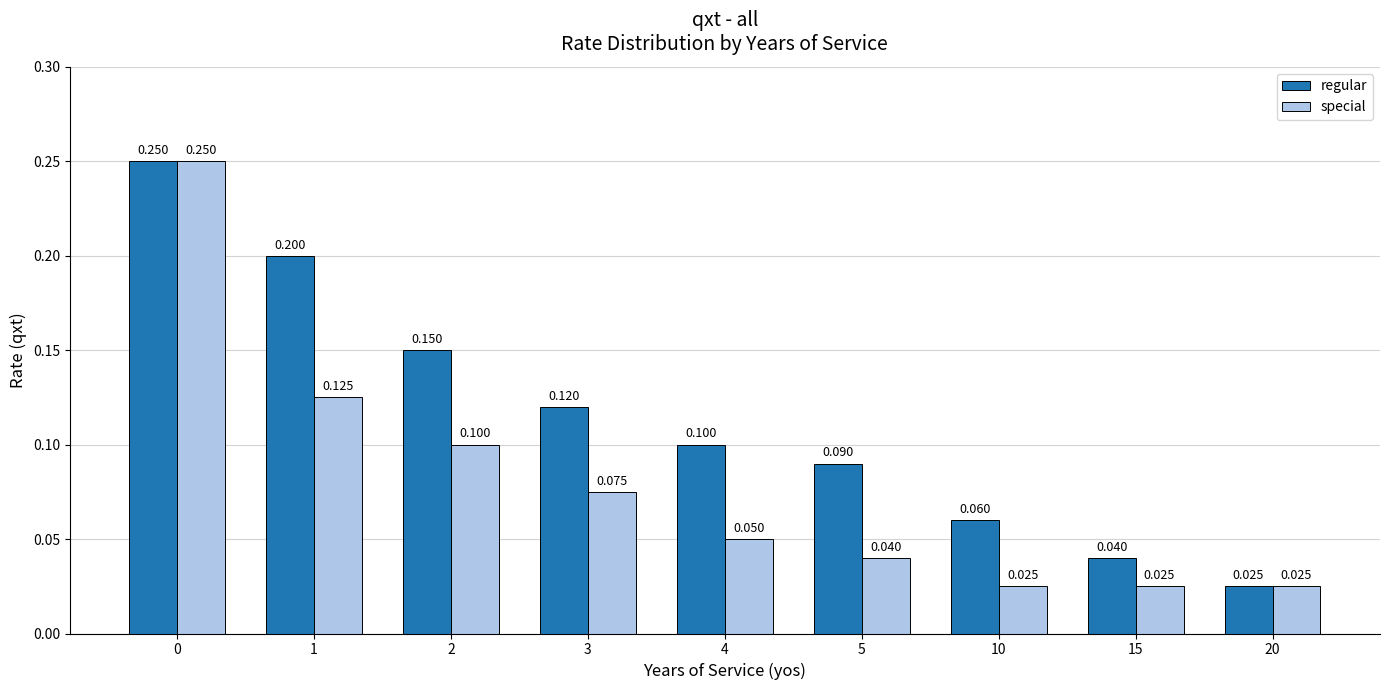

How many data points does each series have?

9